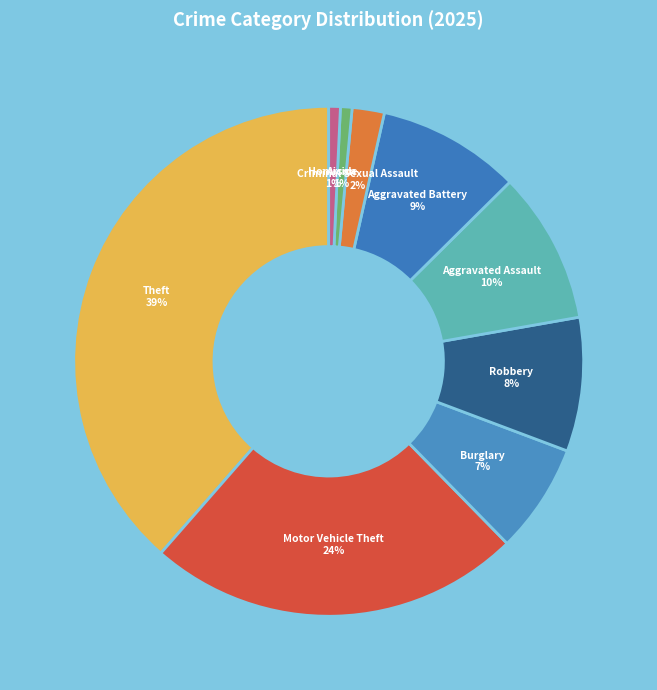

To the nearest percent, what portion does Motor Vehicle Theft represent?

24%